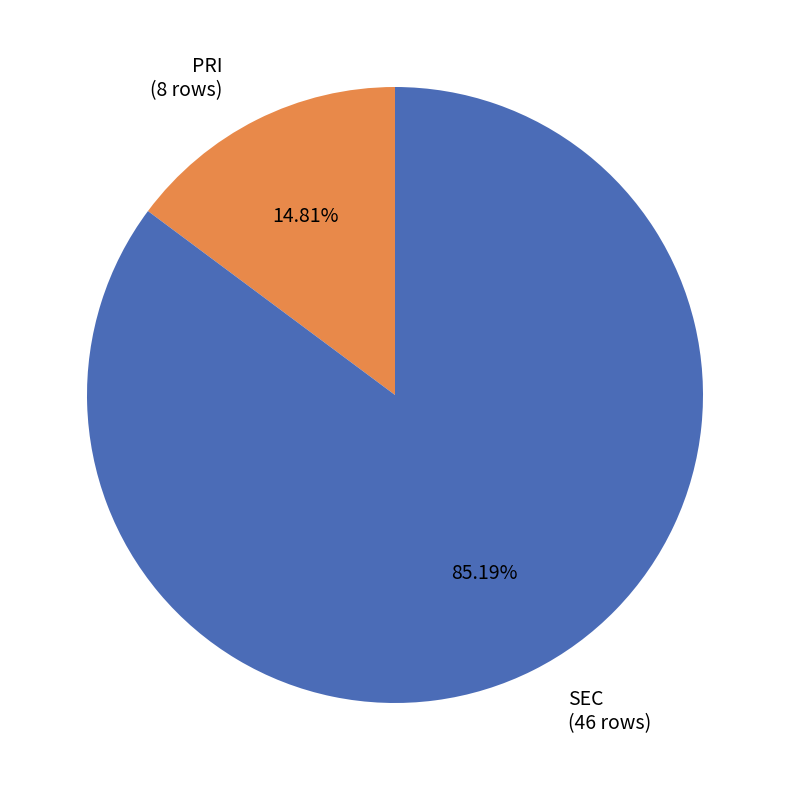

Does any single category account for the majority?

Yes